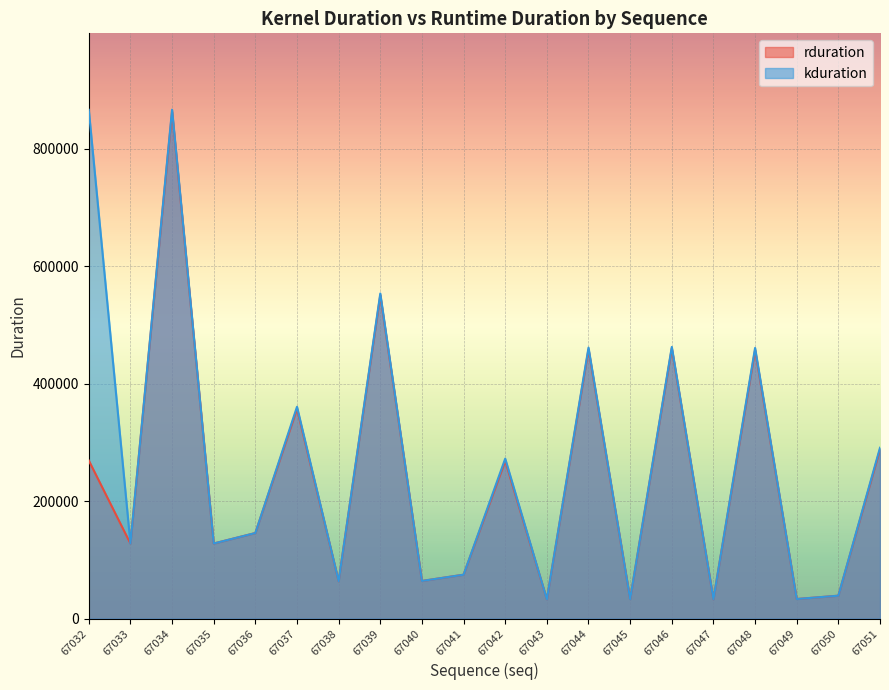

List the series in order of their peak value, highest first.

kduration, rduration